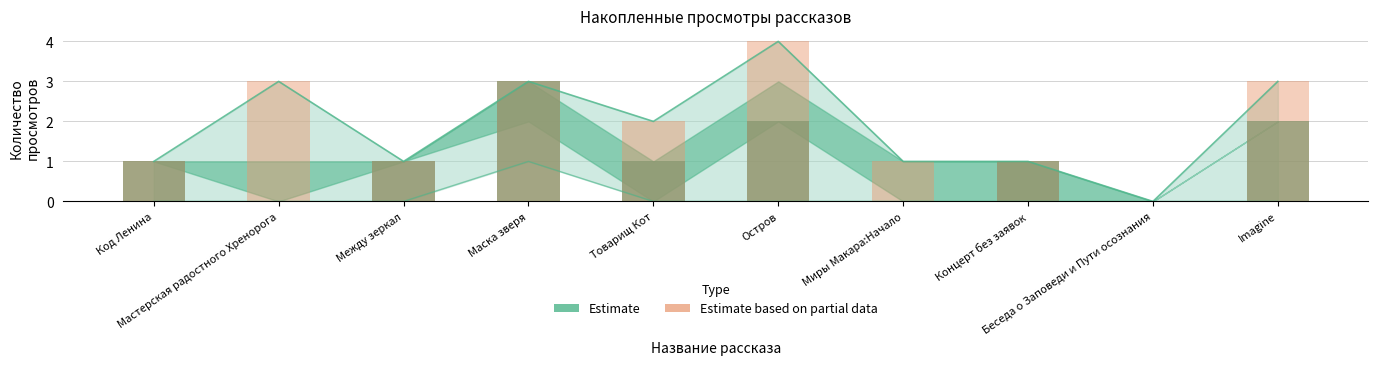

What is the difference between the maximum and minimum values in the Estimate based on partial data series?

4